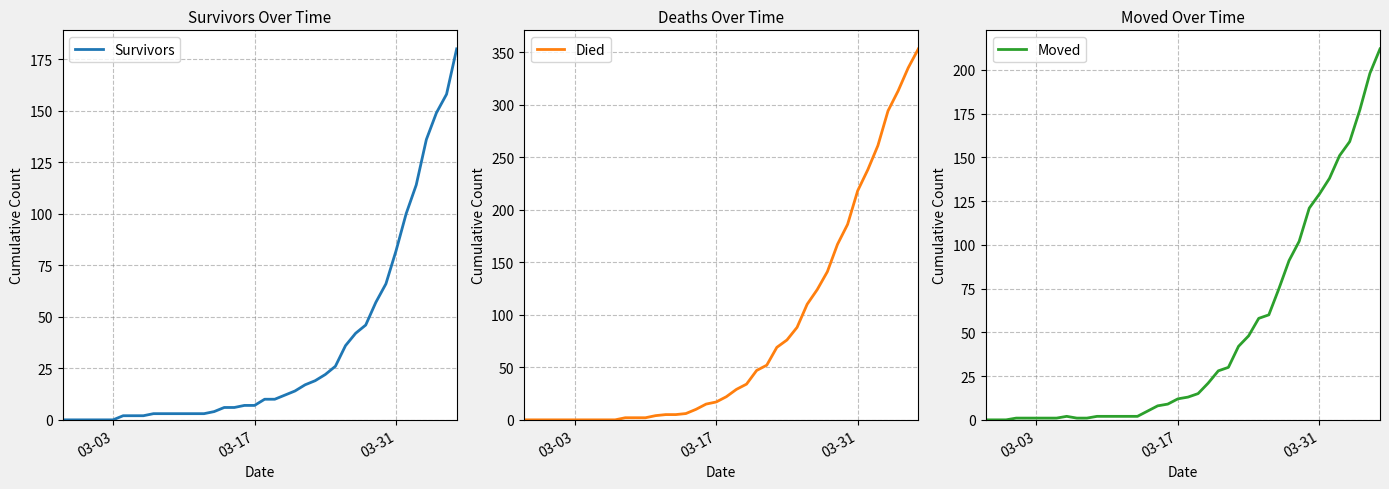

Does the chart have visible grid lines?

Yes